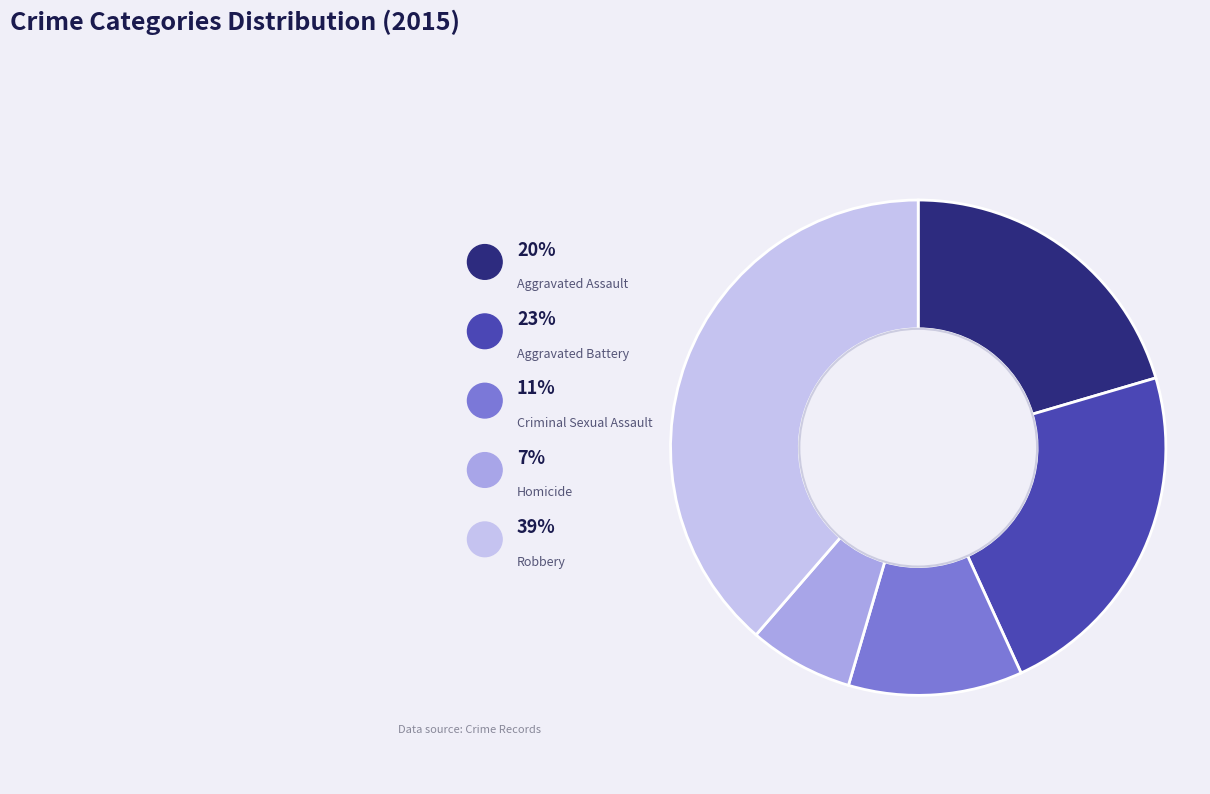

True or false: Robbery accounts for 39% of the total.

True